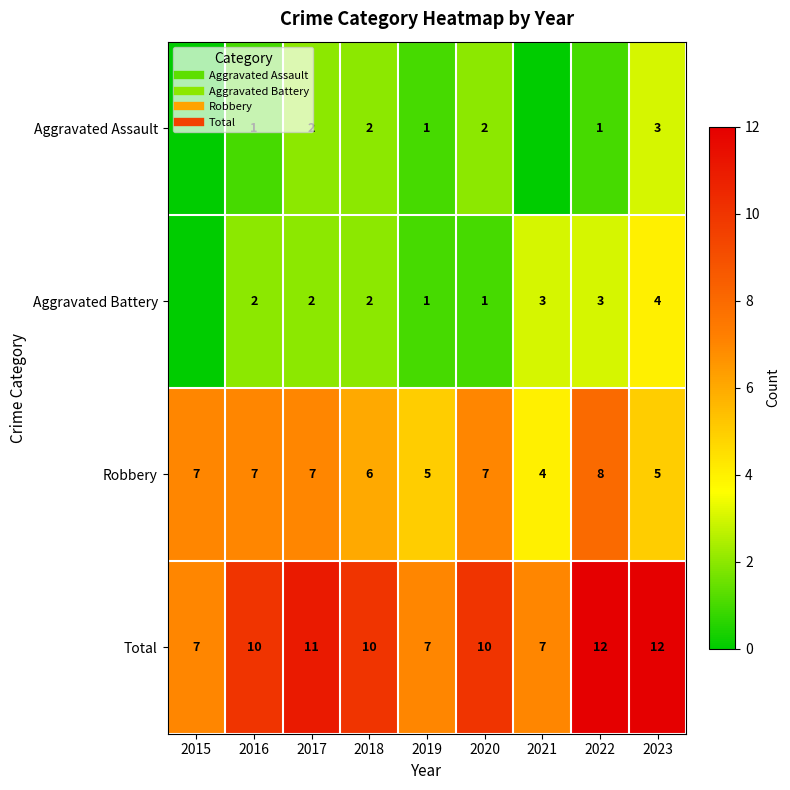

The Total series shows 18 at 2022. True or false?

False